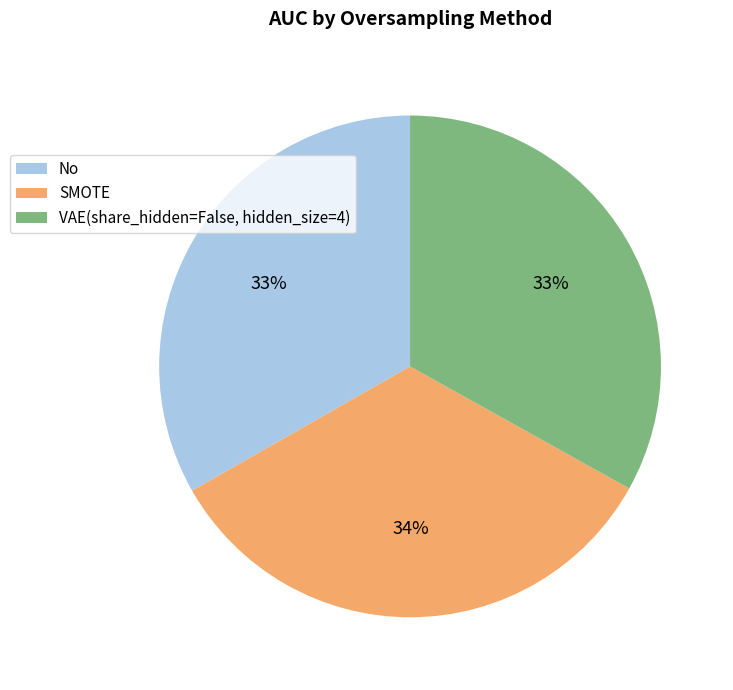

True or false: VAE(share_hidden=False, hidden_size=4) accounts for 44% of the total.

False